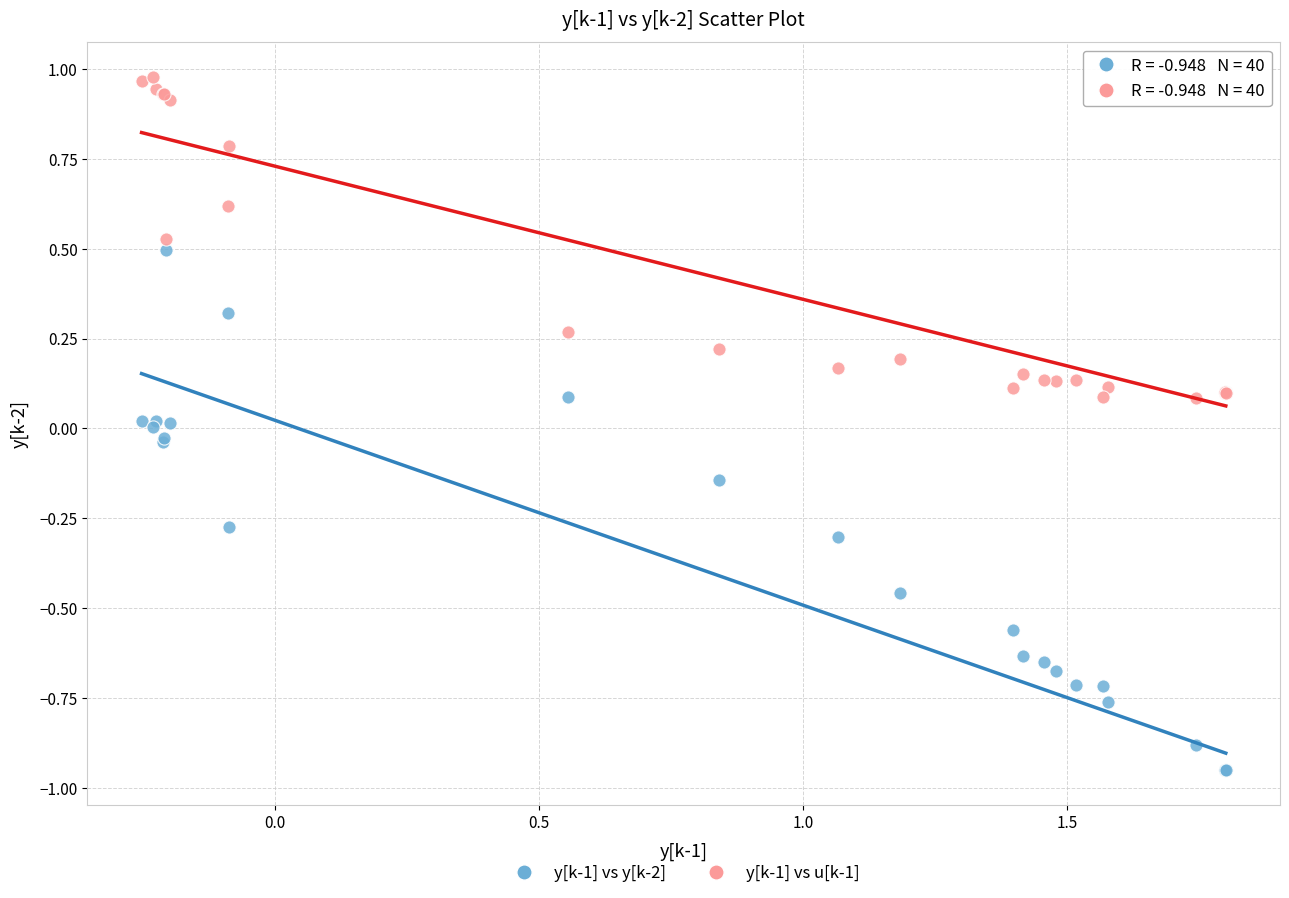

What is the X range (max minus min) for the scatter plot?

2.1